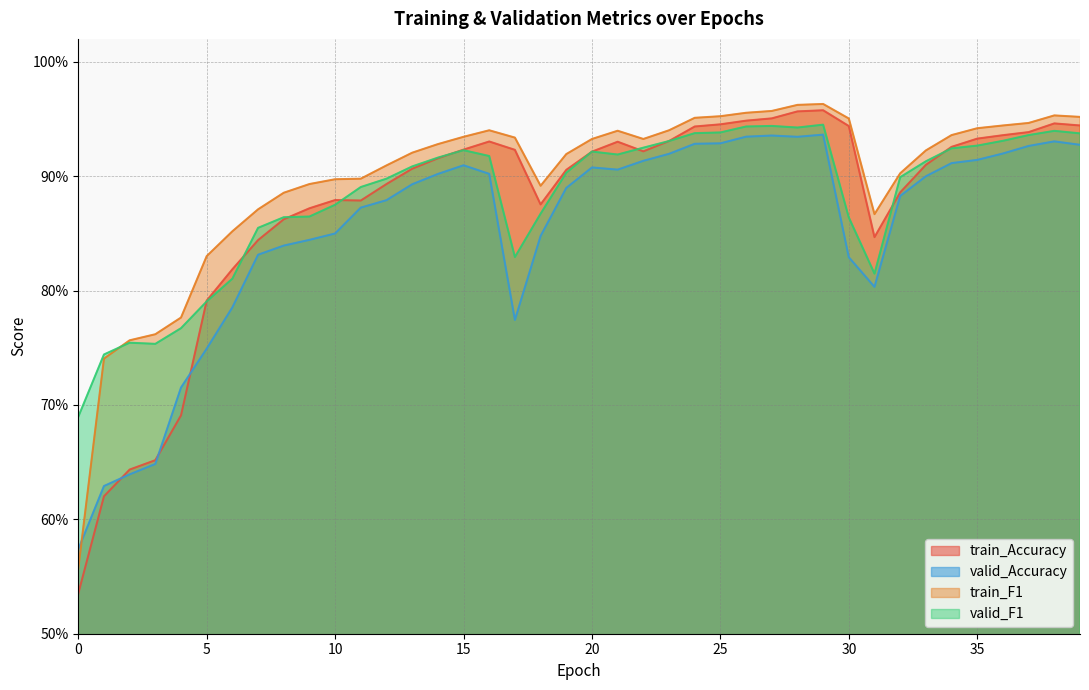

List the series in order of their peak value, highest first.

train_F1, train_Accuracy, valid_F1, valid_Accuracy